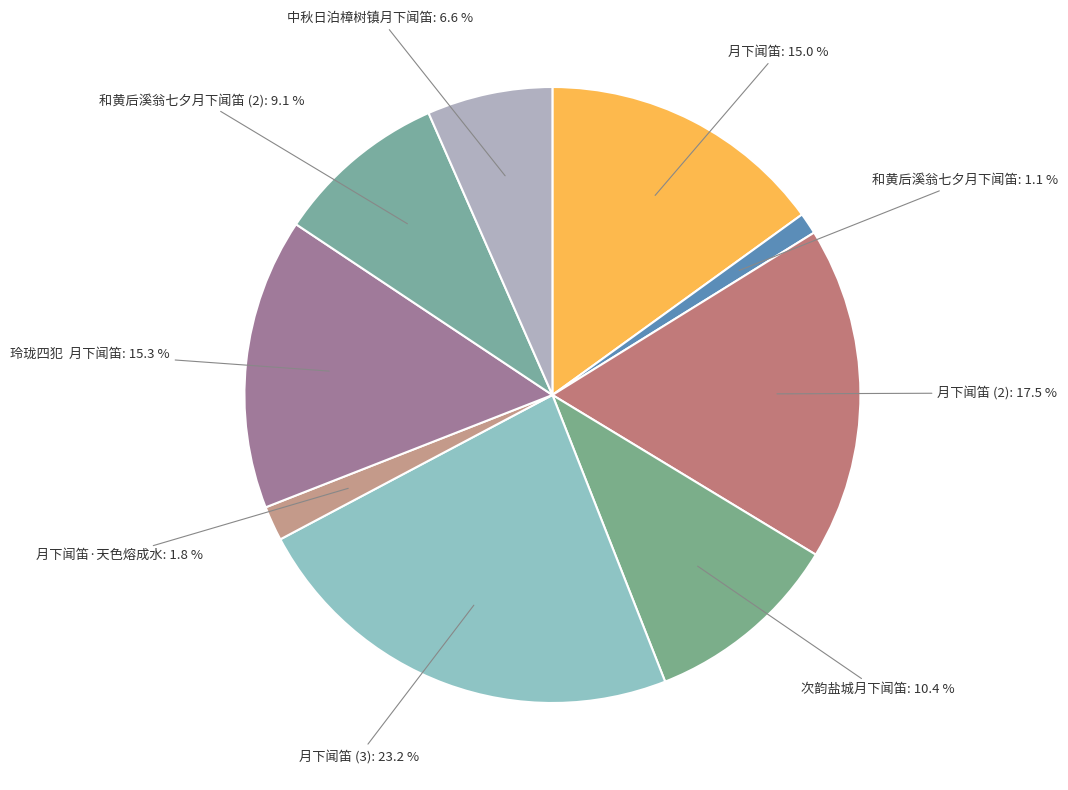

To the nearest percent, what is the average slice percentage?

11%